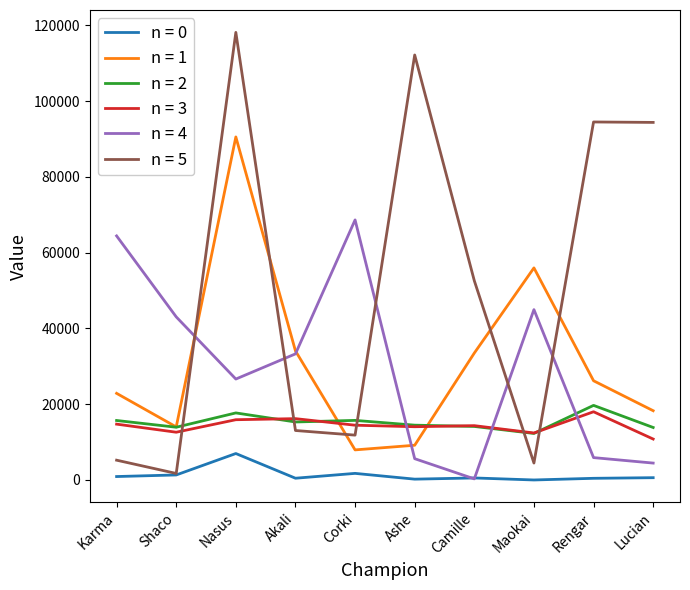

Is the value of n = 2 at Corki greater than the value of n = 4 at Akali?

No